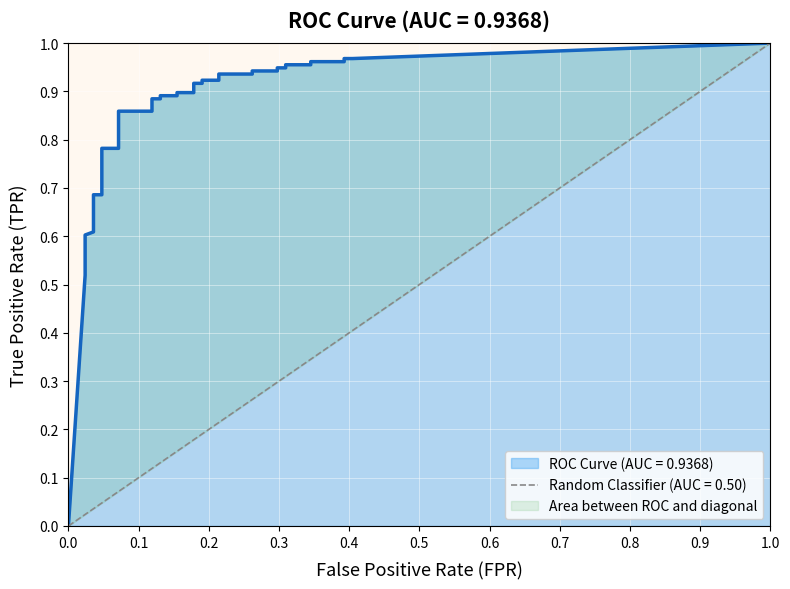

What is the sum of all fpr values?

6.3